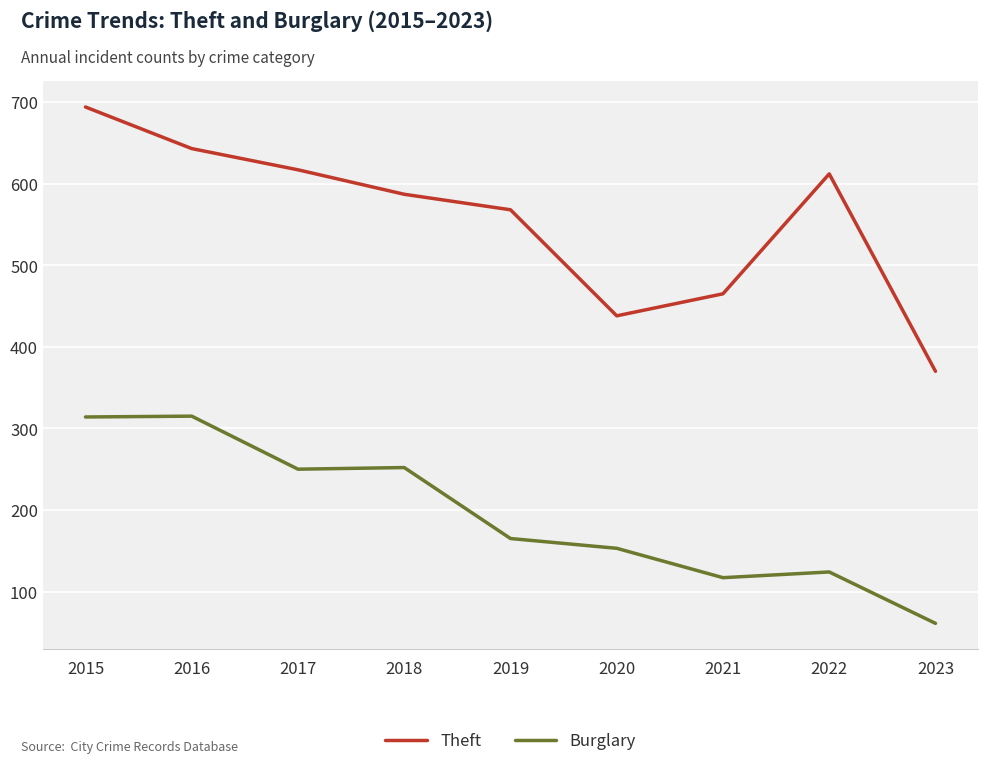

What is the difference between the Burglary values at 2022 and 2020?

29